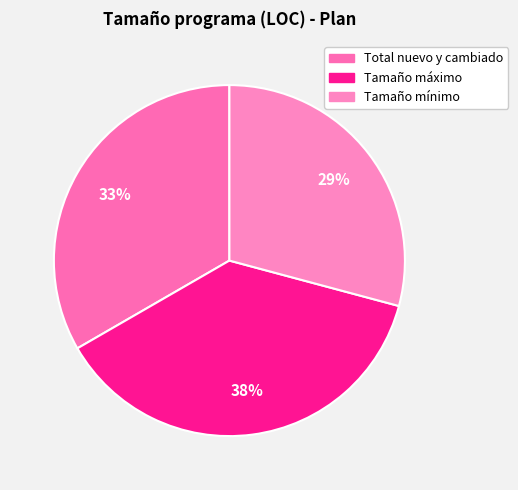

Is it true that Total nuevo y cambiado is 24% of the pie?

False